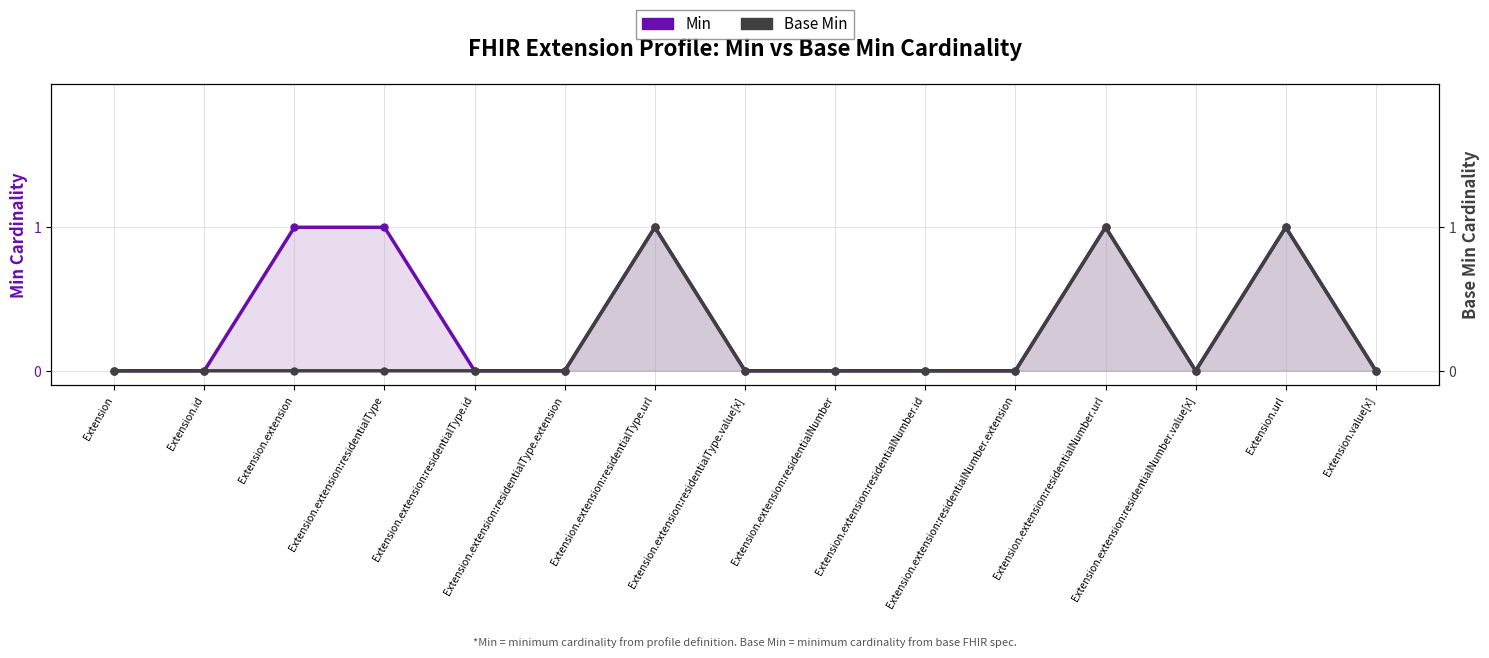

True or false: Min and Base Min intersect in this chart.

False